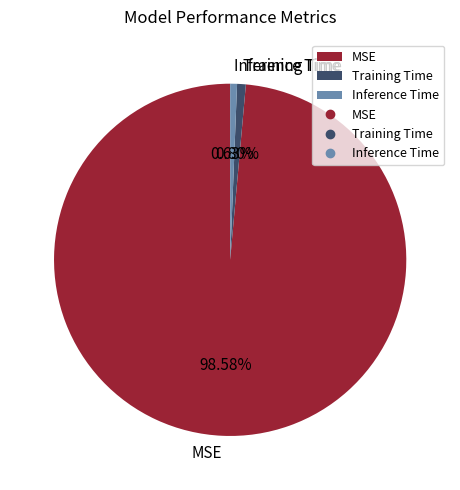

Combined, what portion of the pie is Inference Time and Training Time?

1.4%